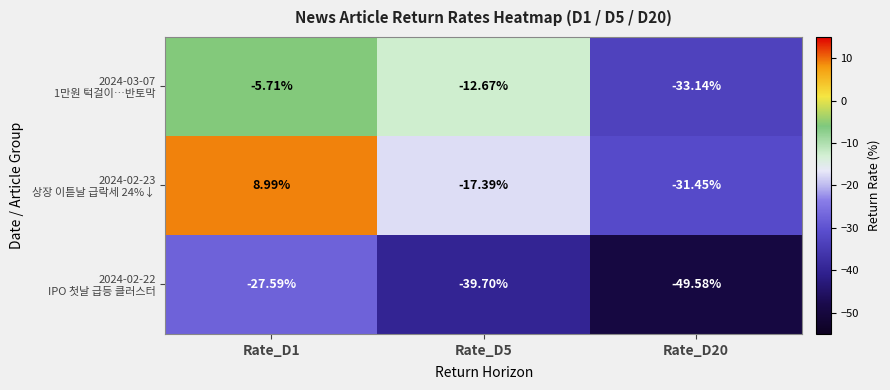

Which series has the largest range (max minus min)?

2024-02-23 상장 이튿날 급락세 24%↓